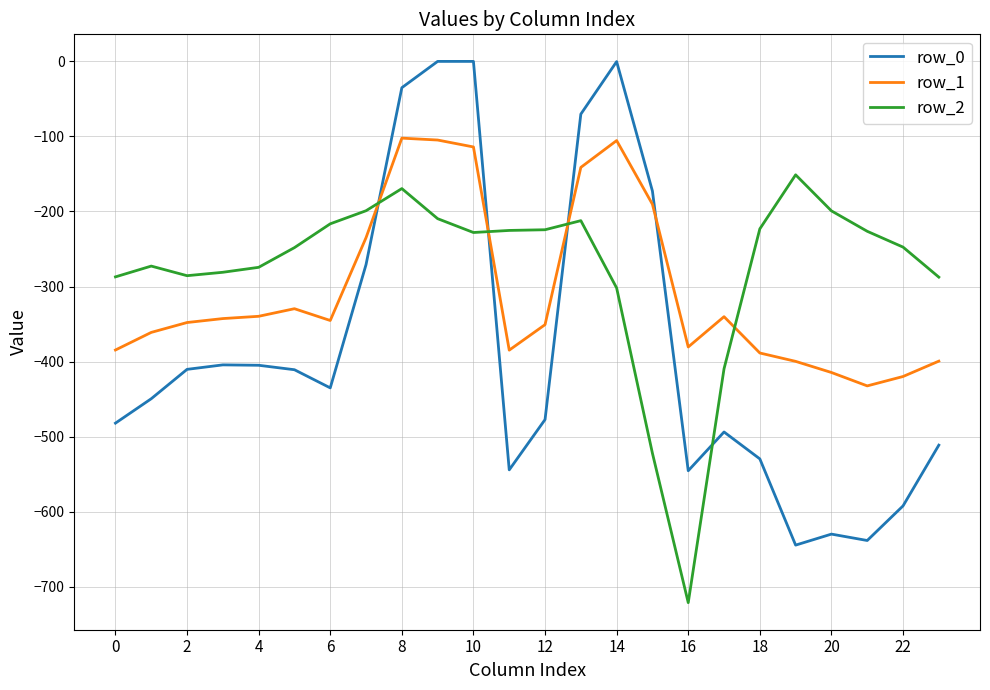

True or false: row_1 and row_0 intersect in this chart.

True